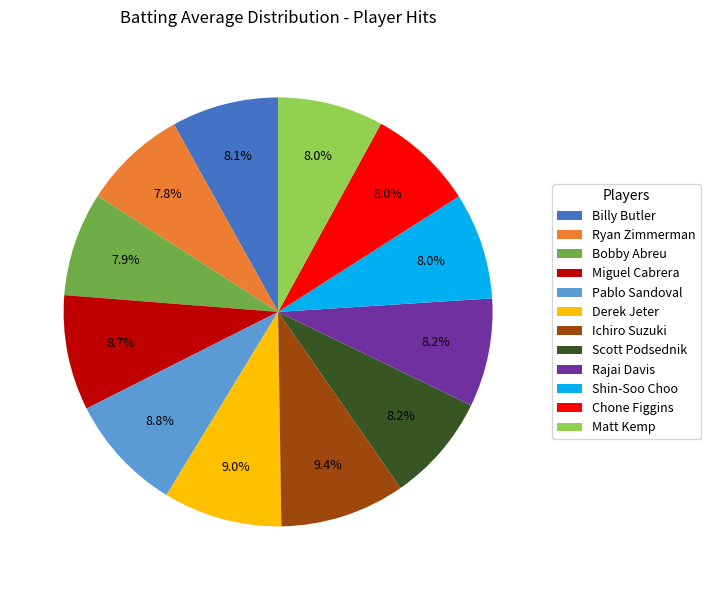

Does Bobby Abreu represent more than half of the total?

No